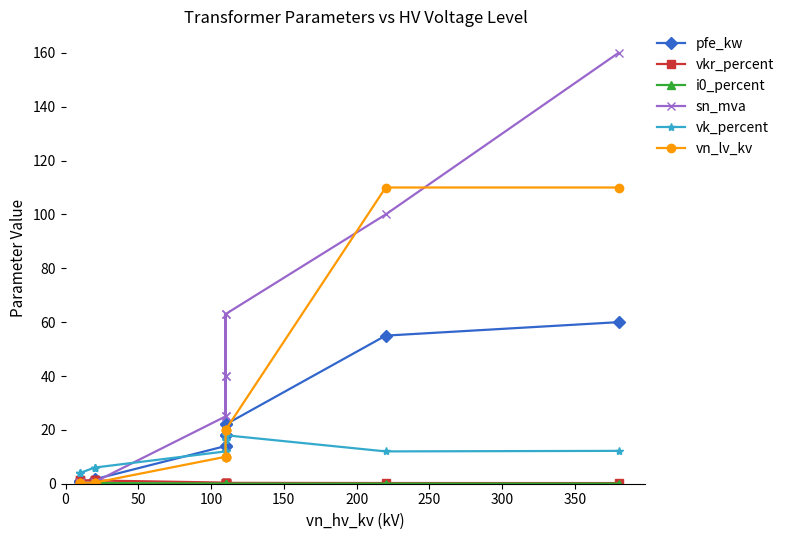

What is the difference between the highest and lowest values at 0?

3.8